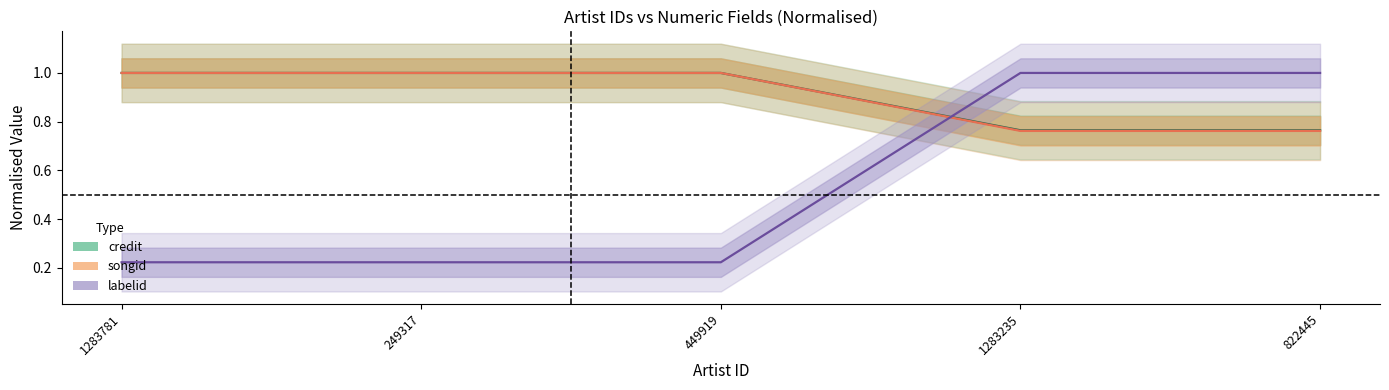

Which series ends up on top after the final intersection of songid and labelid?

labelid